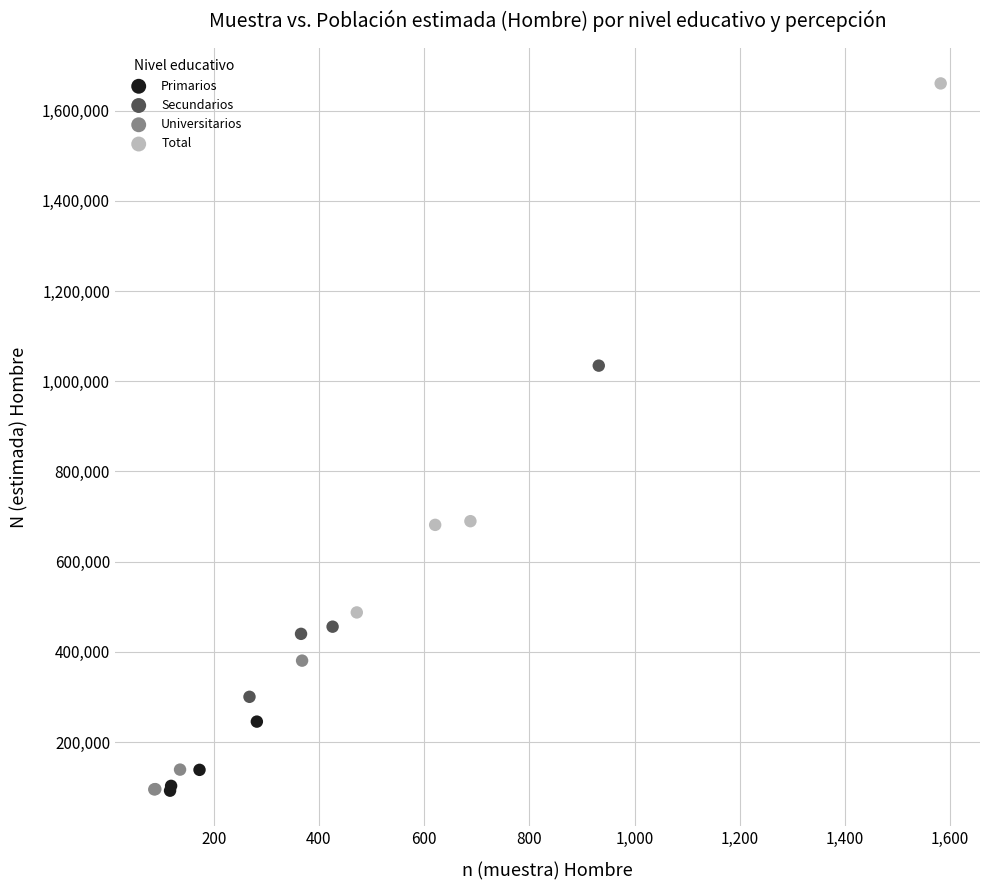

What are all the series names shown in the legend?

Primarios, Secundarios, Universitarios, Total